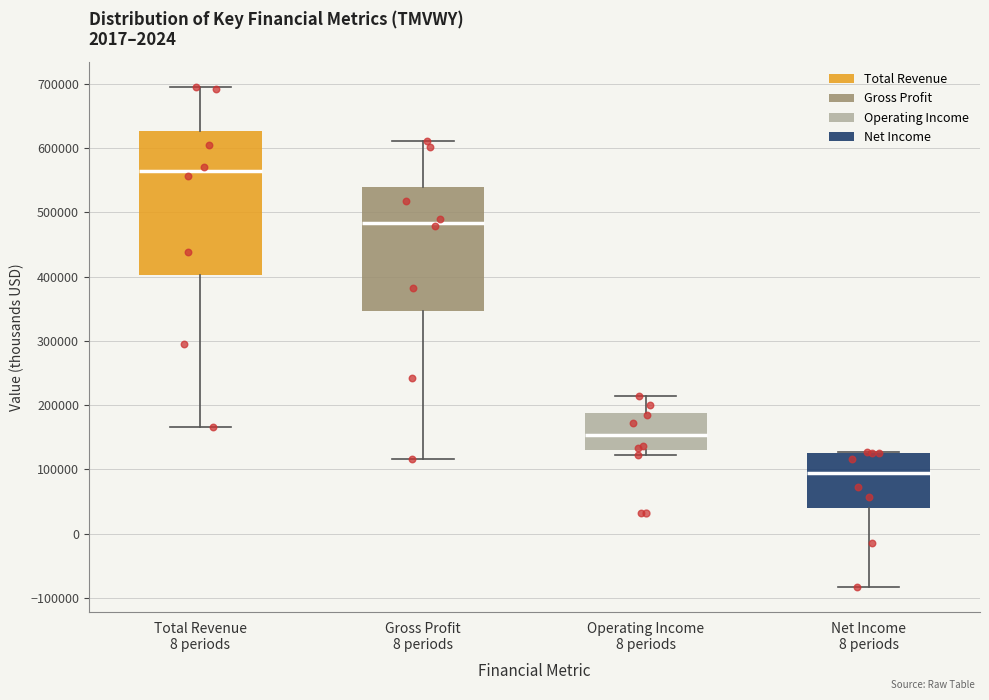

Reading left to right, read every box against the y-axis: the position of its median line, the range the box covers, and the ends of its whiskers. The values are not printed on the chart, so give them approximately, as read against the axis.

Total Revenue 8 periods: median 560000, box 400000 to 630000, whiskers 170000 to 700000
Gross Profit 8 periods: median 480000, box 350000 to 540000, whiskers 120000 to 610000
Operating Income 8 periods: median 150000, box 130000 to 190000, whiskers 120000 to 210000
Net Income 8 periods: median 90000, box 40000 to 130000, whiskers -80000 to 130000